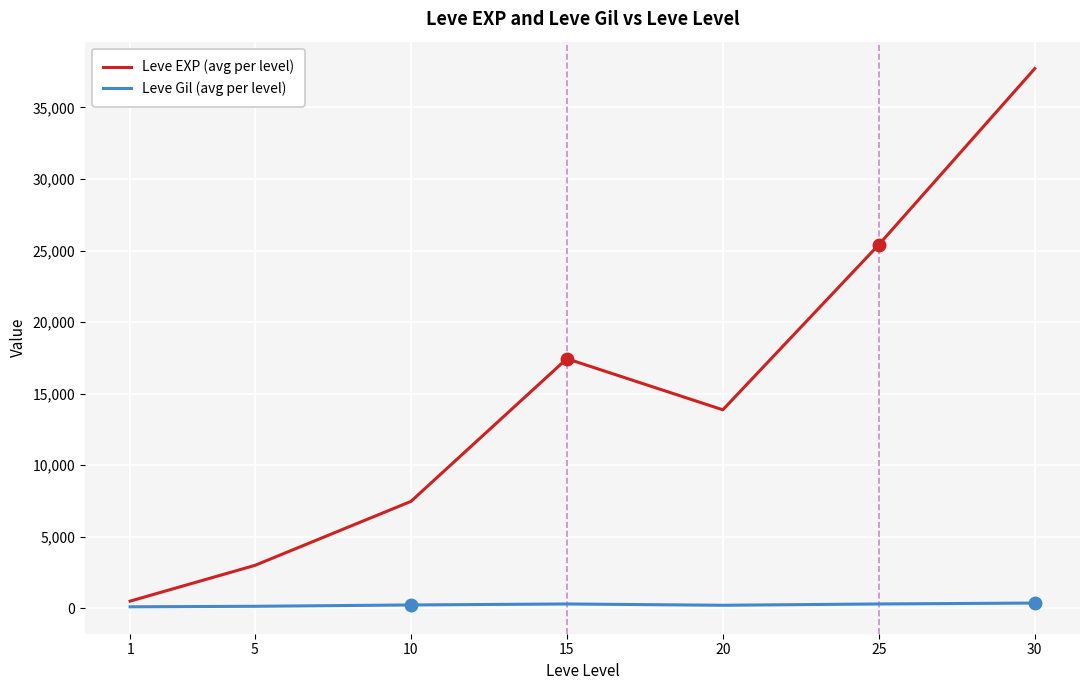

What is the approximate value of Leve EXP (avg per level) at 20?

13876.7